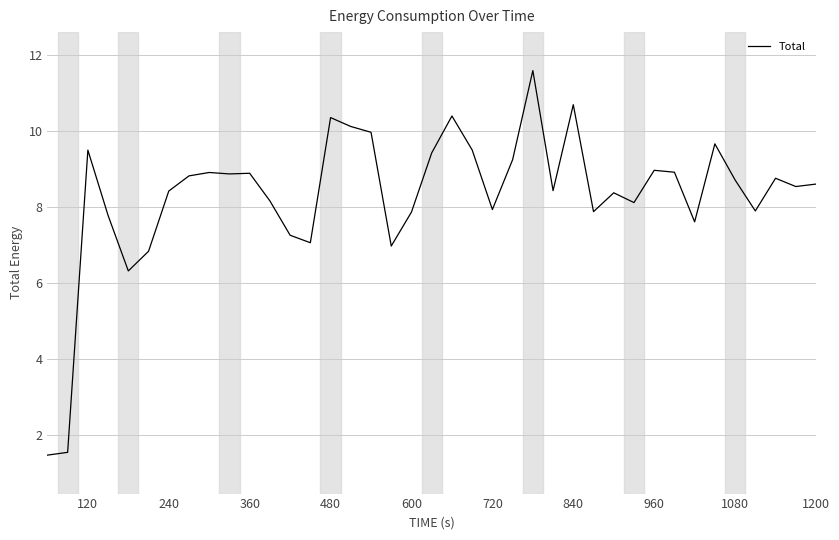

What is the smallest value displayed?

1.5